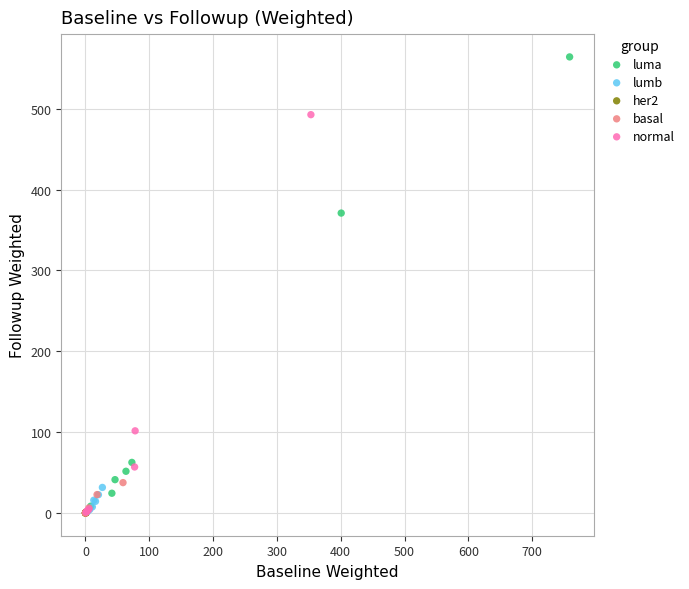

Which series has the largest Y range (max minus min)?

luma